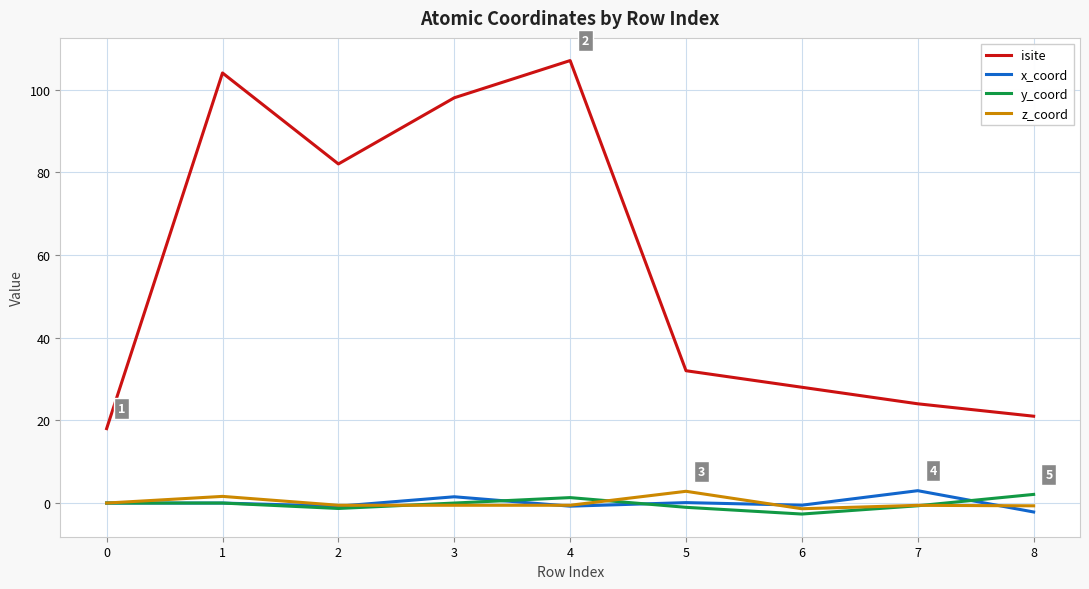

Is it true that y_coord equals -0.7 at 7?

True